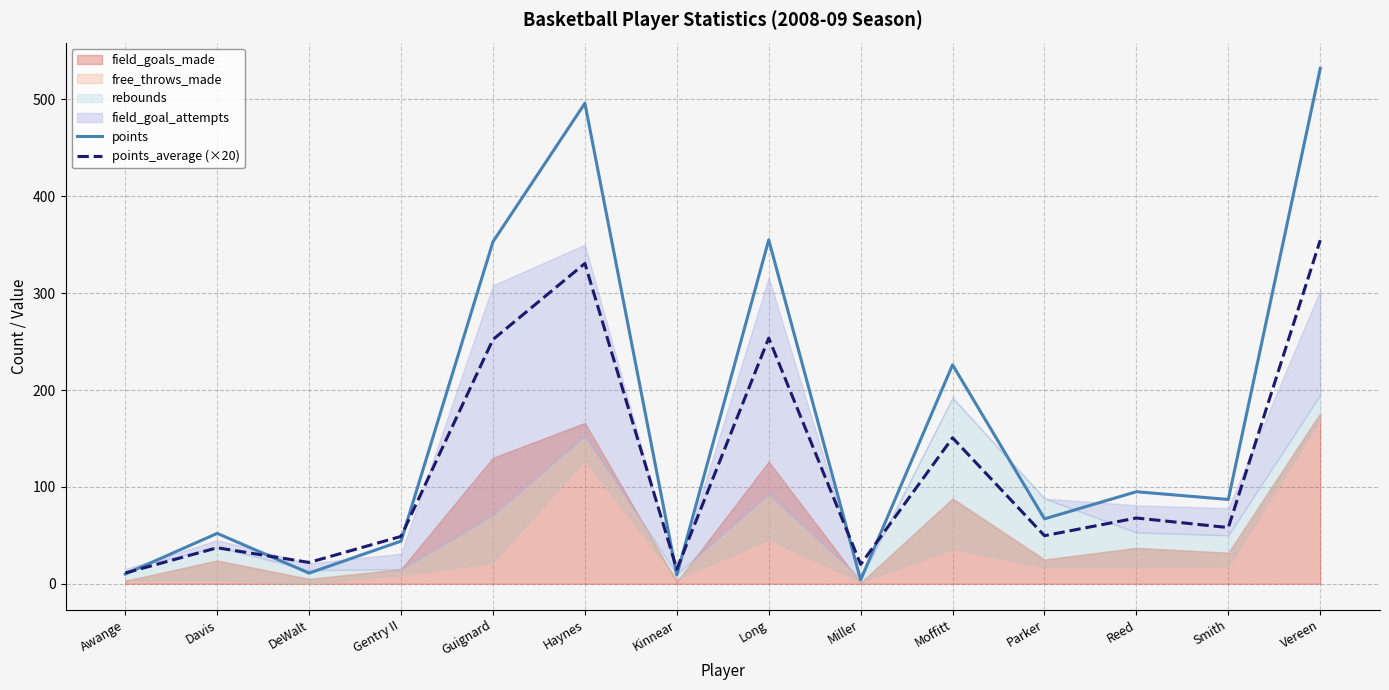

Which series changed the most between Miller and Reed?

points